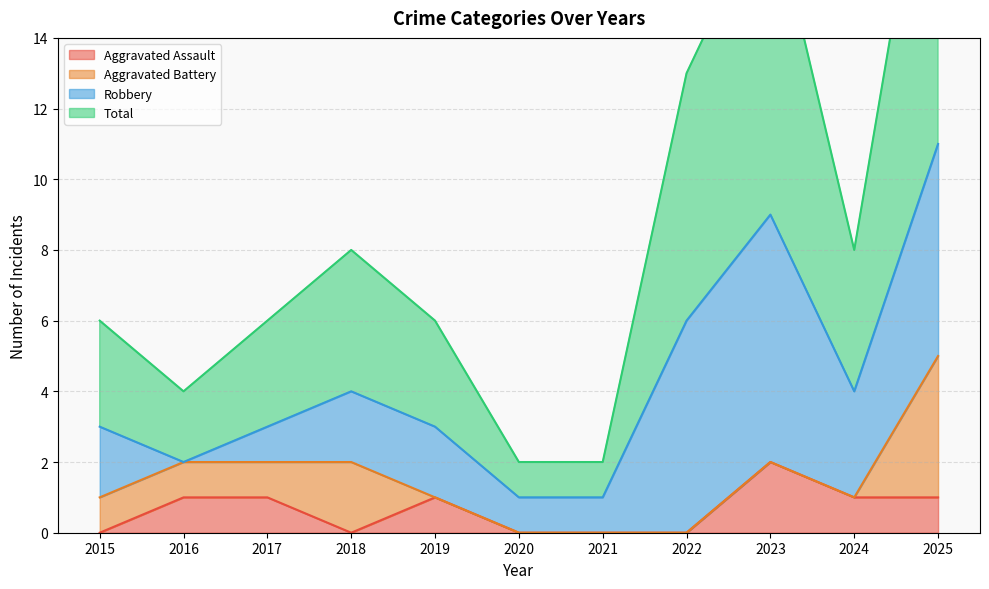

Is the value of Aggravated Assault at 2019 greater than the value of Total at 2015?

No